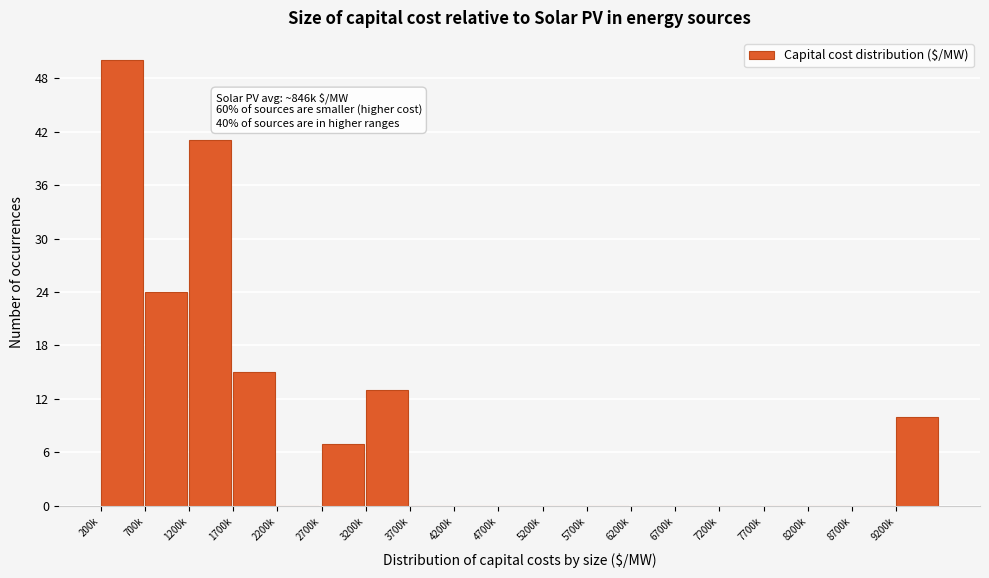

Reading right to left, extract all data points from this chart.

9200k=10	8700k=0	8200k=0	7700k=0	7200k=0	6700k=0	6200k=0	5700k=0	5200k=0	4700k=0	4200k=0	3700k=0	3200k=13	2700k=7	2200k=0	1700k=15	1200k=41	700k=24	200k=50